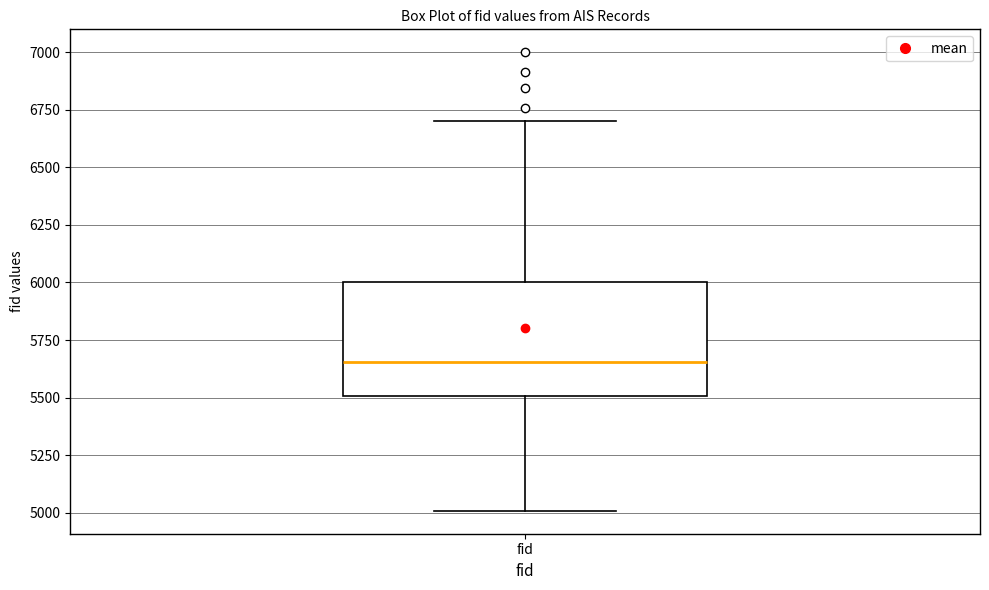

Transcribe this box plot: give where the median line is, the range the box spans, and where the two whiskers end, as read against the y-axis. The values are not printed on the chart, so give them approximately, as read against the axis.

median 5650, box 5500 to 6000, whiskers 5000 to 6700